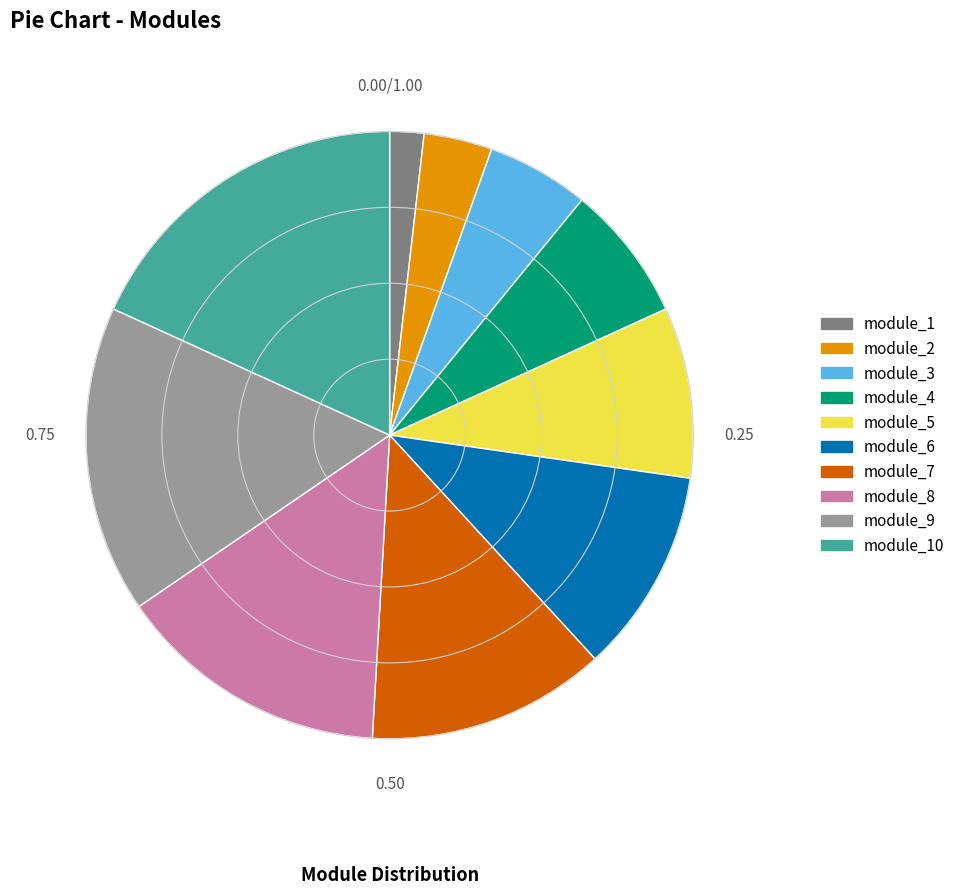

Between module_8 and module_1, which is larger?

module_8